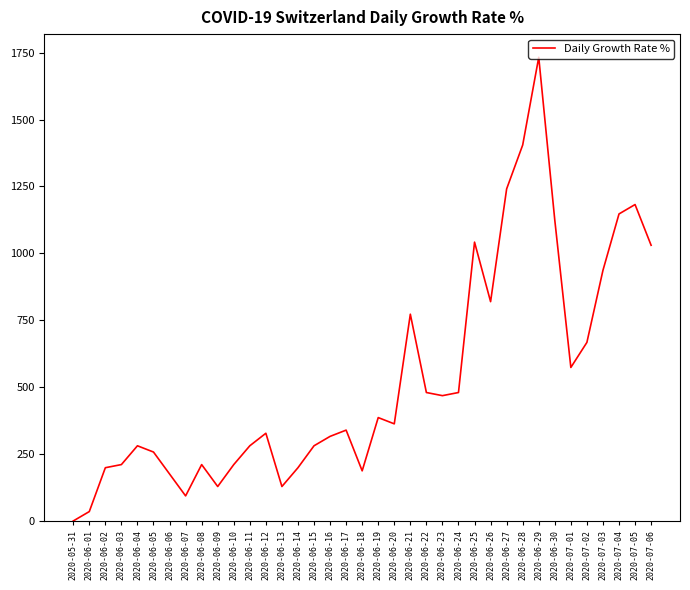

Is it true that the value at 2020-06-18 is 289.3?

False